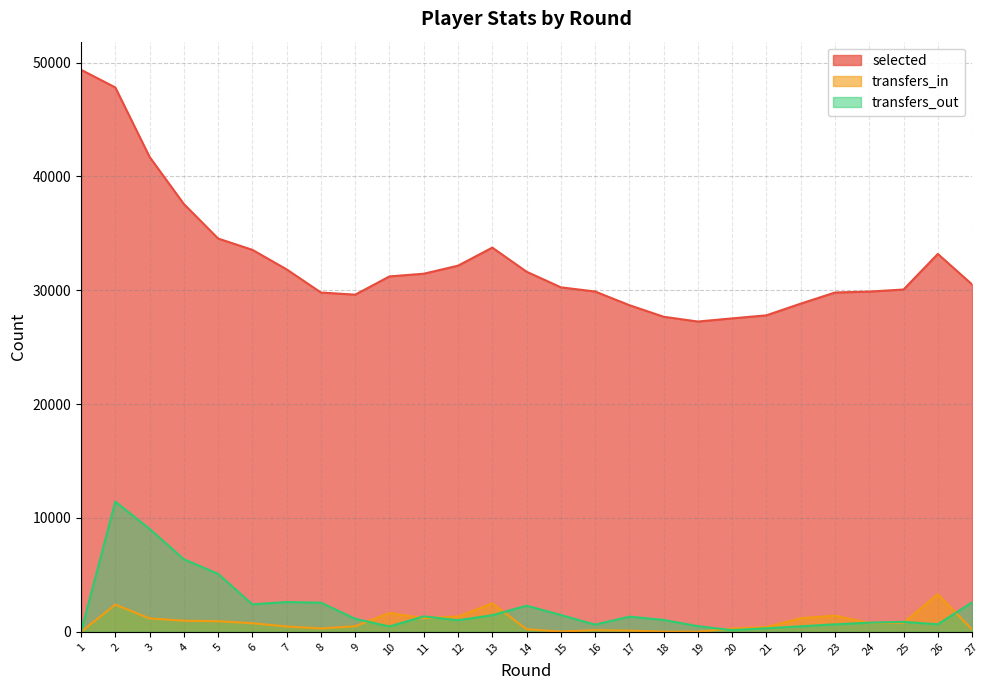

Reading right to left, list all the values displayed in this chart.

selected: 30516	33195	30070	29887	29807	28831	27804	27534	27257	27677	28694	29894	30263	31635	33751	32165	31457	31221	29619	29806	31838	33555	34548	37581	41721	47822	49374
transfers_in: 205	3299	800	772	1419	1193	414	286	11	14	105	147	24	226	2499	1347	1197	1660	494	295	467	752	931	976	1176	2388	0
transfers_out: 2584	660	877	799	657	483	307	147	493	1044	1334	633	1475	2298	1458	1015	1357	468	1144	2558	2615	2412	5090	6377	9043	11438	0